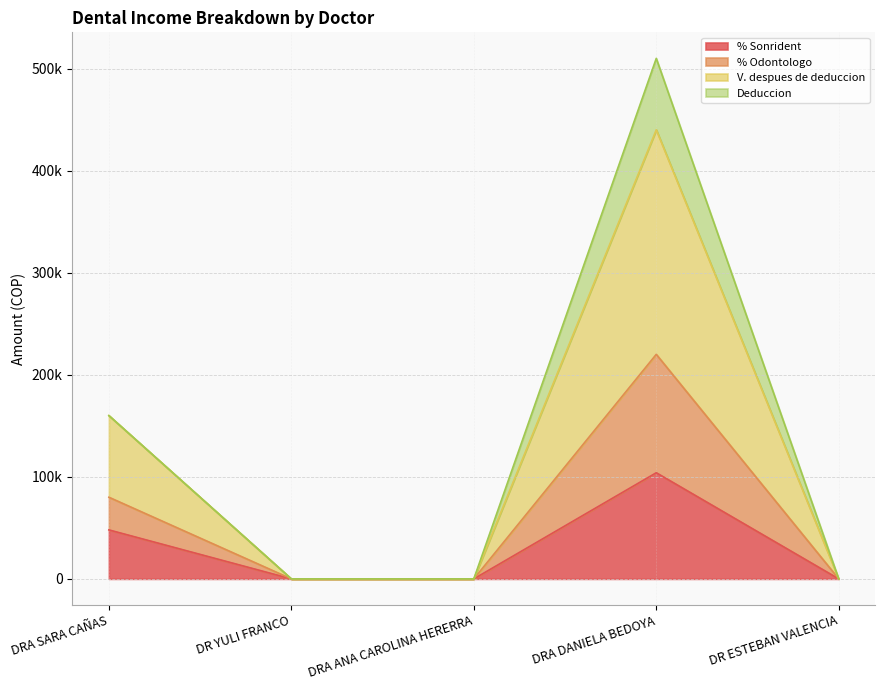

Does the chart have visible grid lines?

Yes